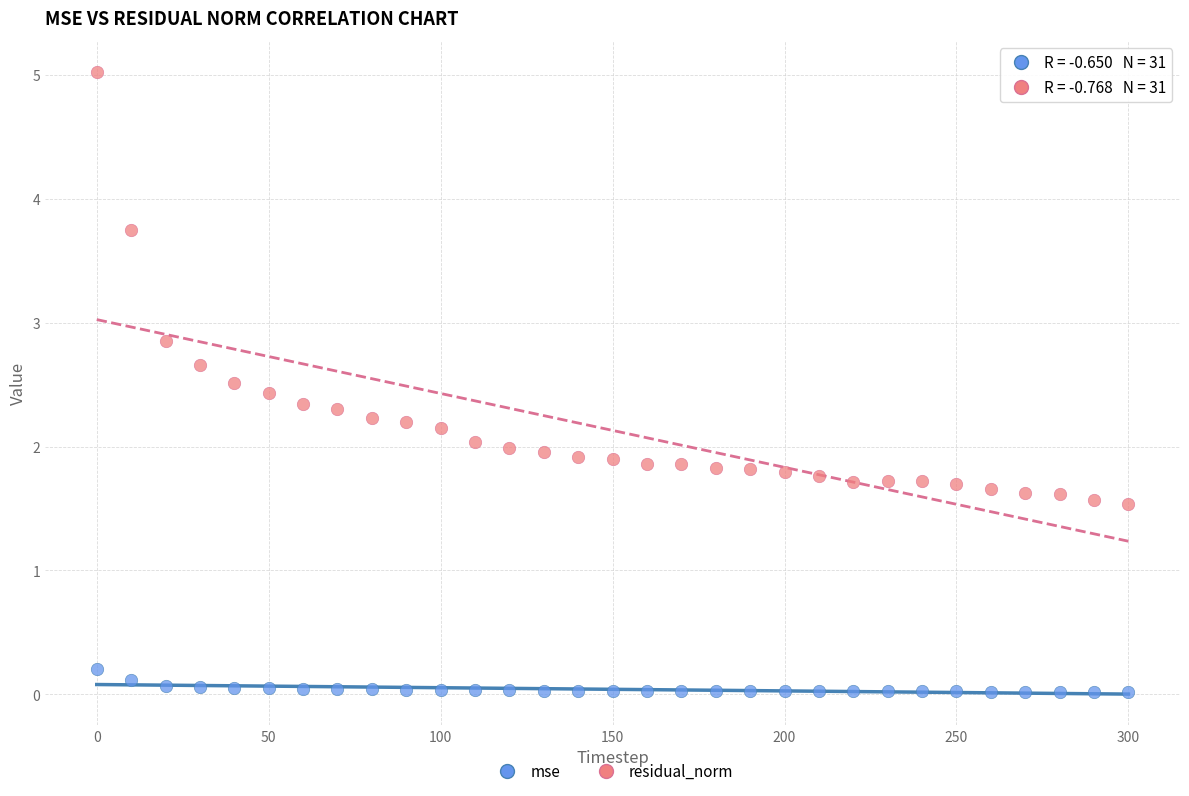

Which series has the largest Y range (max minus min)?

residual_norm